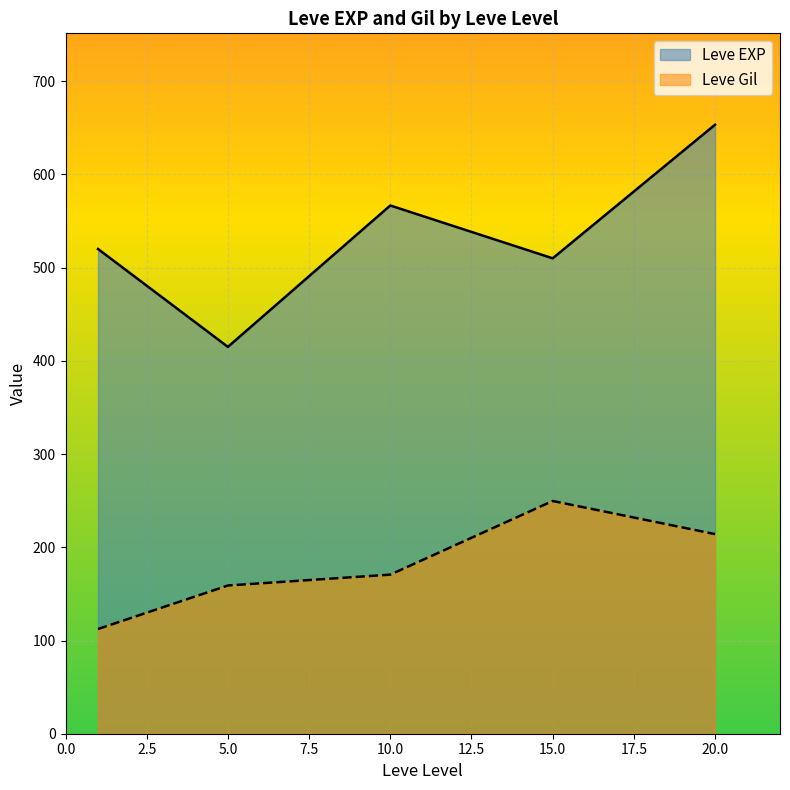

Read the Leve EXP value at 5.0.

415.0